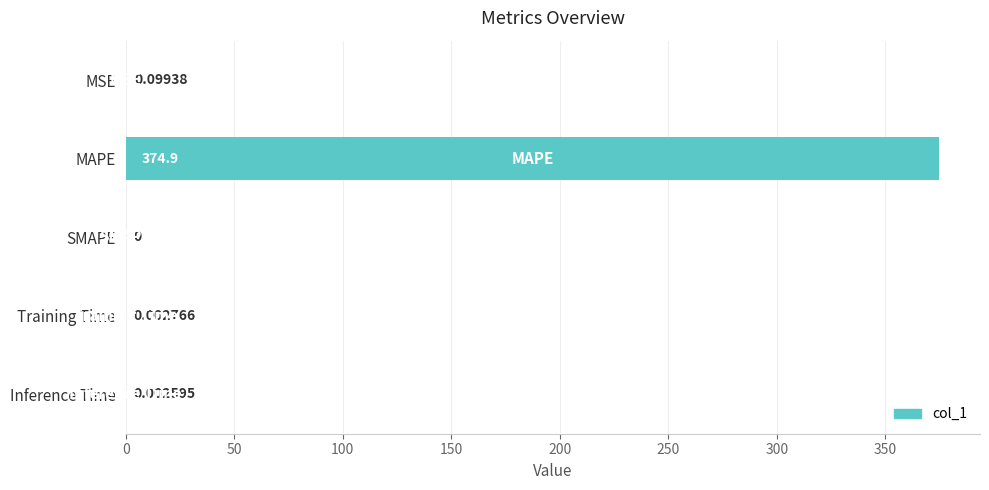

Between Training Time and SMAPE, which is larger?

Training Time